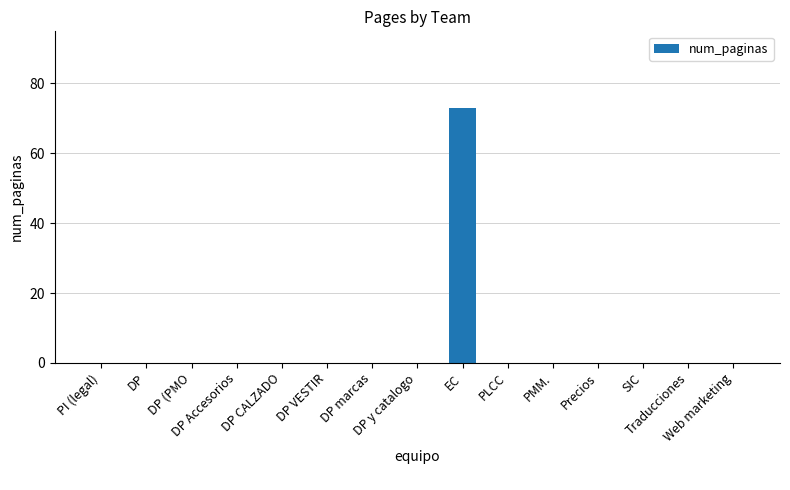

Reading right to left, list all the values displayed in this chart.

Web marketing=0	Traducciones=0	SIC=0	Precios=0	PMM.=0	PLCC=0	EC=73	DP y catalogo=0	DP marcas=0	DP VESTIR=0	DP CALZADO=0	DP Accesorios=0	DP (PMO=0	DP=0	PI (legal)=0